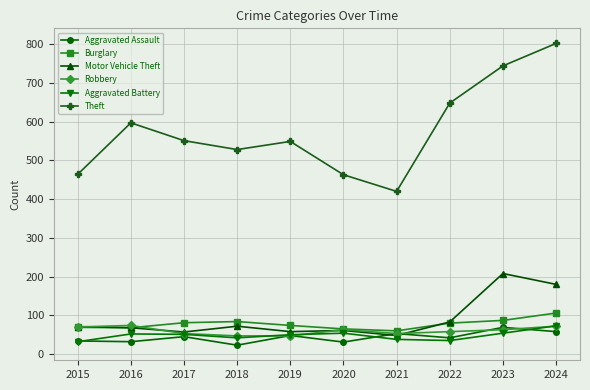

True or false: Theft and Robbery cross at least once.

False